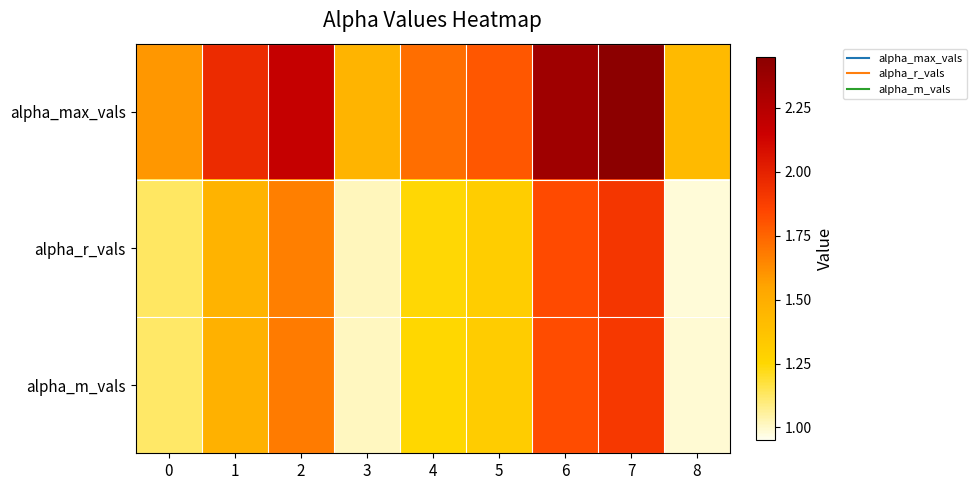

Reading left to right, list all the values displayed in this chart.

alpha_max_vals: 0=1.6	1=2.0	2=2.2	3=1.5	4=1.7	5=1.8	6=2.4	7=2.4	8=1.4
alpha_r_vals: 0=1.1	1=1.5	2=1.7	3=1.0	4=1.2	5=1.3	6=1.8	7=1.9	8=1.0
alpha_m_vals: 0=1.1	1=1.5	2=1.7	3=1.0	4=1.3	5=1.3	6=1.8	7=1.9	8=1.0